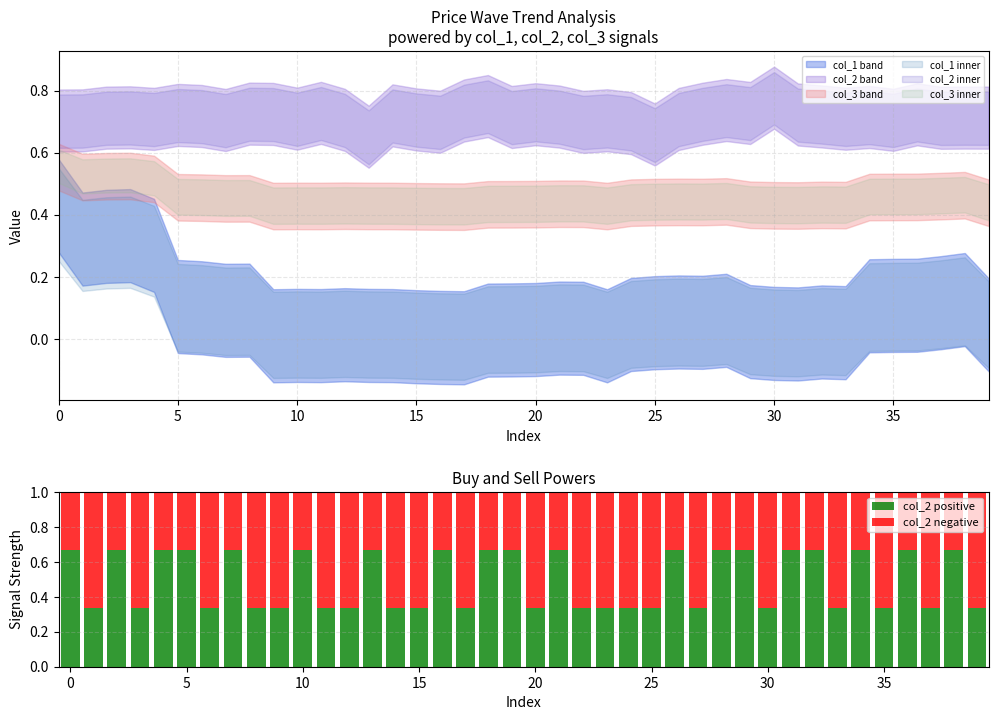

What is the sum of all col_2 negative values?

20.3